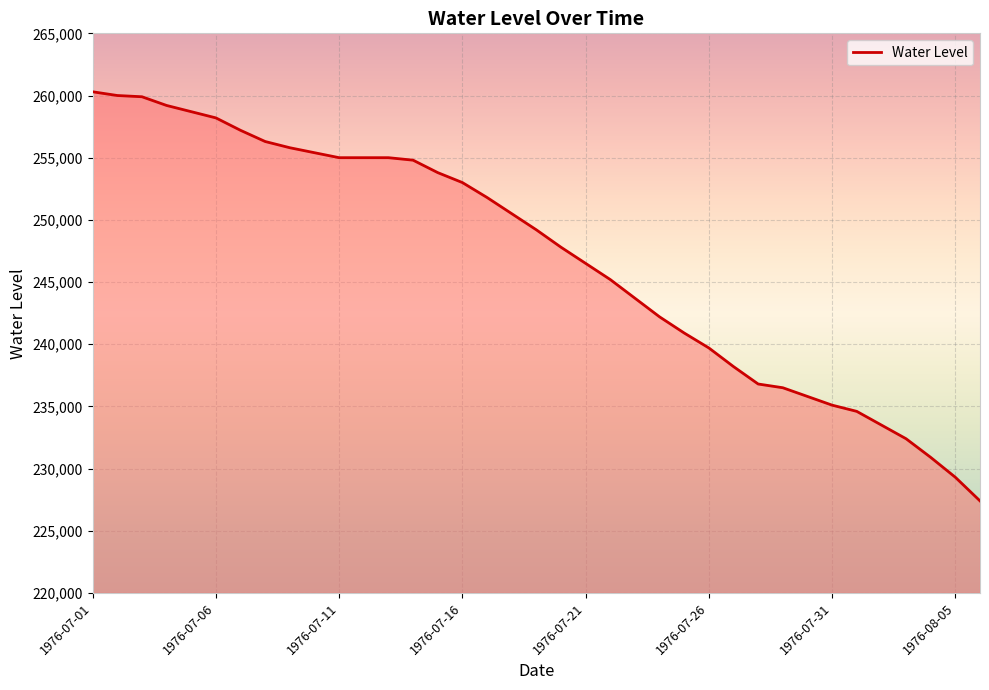

What is the minimum value shown in the chart?

227400